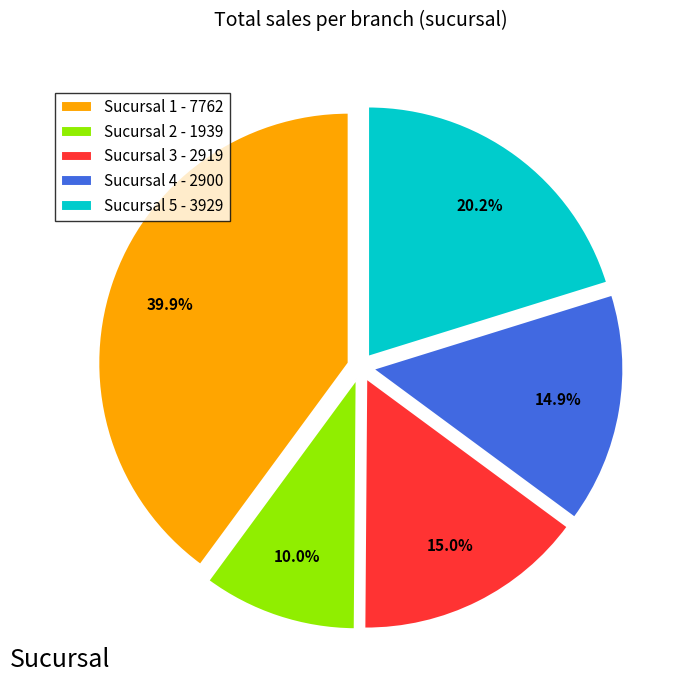

To the nearest percent, what is the difference between the largest and smallest slice percentages?

30%